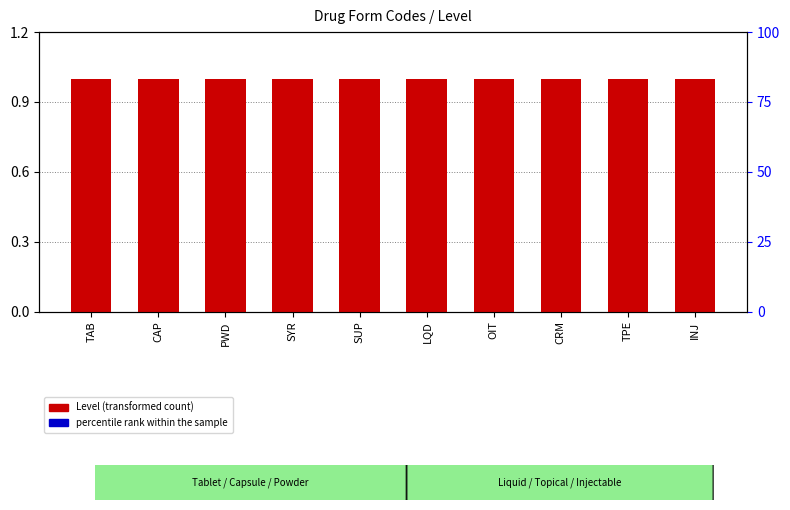

List the series in order of their peak value, lowest first.

percentile rank within the sample, Level